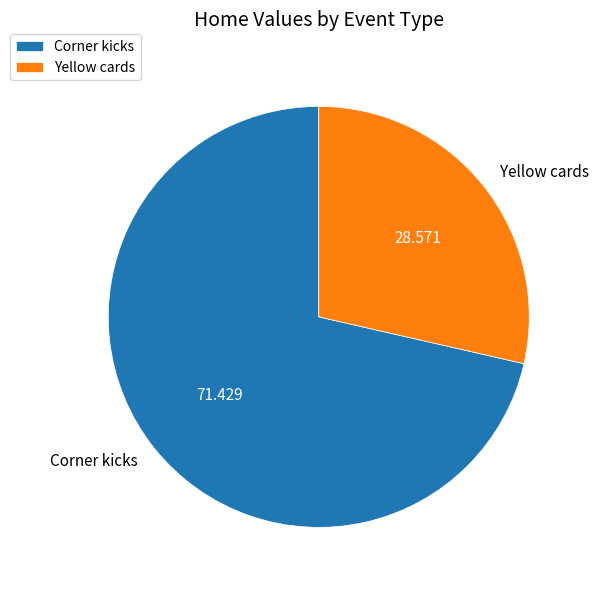

Which slice is the largest?

Corner kicks